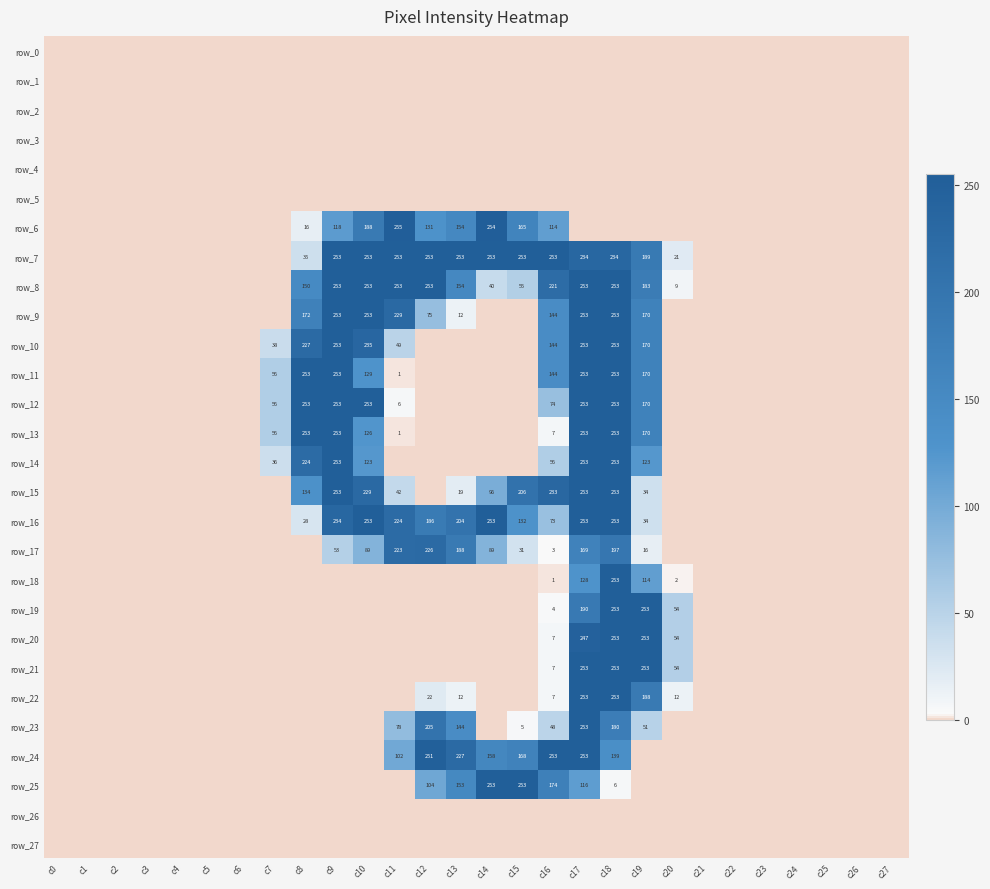

Reading left to right, extract all data points from this chart.

row_0: c0=0	c1=0	c2=0	c3=0	c4=0	c5=0	c6=0	c7=0	c8=0	c9=0	c10=0	c11=0	c12=0	c13=0	c14=0	c15=0	c16=0	c17=0	c18=0	c19=0	c20=0	c21=0	c22=0	c23=0	c24=0	c25=0	c26=0	c27=0
row_1: c0=0	c1=0	c2=0	c3=0	c4=0	c5=0	c6=0	c7=0	c8=0	c9=0	c10=0	c11=0	c12=0	c13=0	c14=0	c15=0	c16=0	c17=0	c18=0	c19=0	c20=0	c21=0	c22=0	c23=0	c24=0	c25=0	c26=0	c27=0
row_2: c0=0	c1=0	c2=0	c3=0	c4=0	c5=0	c6=0	c7=0	c8=0	c9=0	c10=0	c11=0	c12=0	c13=0	c14=0	c15=0	c16=0	c17=0	c18=0	c19=0	c20=0	c21=0	c22=0	c23=0	c24=0	c25=0	c26=0	c27=0
row_3: c0=0	c1=0	c2=0	c3=0	c4=0	c5=0	c6=0	c7=0	c8=0	c9=0	c10=0	c11=0	c12=0	c13=0	c14=0	c15=0	c16=0	c17=0	c18=0	c19=0	c20=0	c21=0	c22=0	c23=0	c24=0	c25=0	c26=0	c27=0
row_4: c0=0	c1=0	c2=0	c3=0	c4=0	c5=0	c6=0	c7=0	c8=0	c9=0	c10=0	c11=0	c12=0	c13=0	c14=0	c15=0	c16=0	c17=0	c18=0	c19=0	c20=0	c21=0	c22=0	c23=0	c24=0	c25=0	c26=0	c27=0
row_5: c0=0	c1=0	c2=0	c3=0	c4=0	c5=0	c6=0	c7=0	c8=0	c9=0	c10=0	c11=0	c12=0	c13=0	c14=0	c15=0	c16=0	c17=0	c18=0	c19=0	c20=0	c21=0	c22=0	c23=0	c24=0	c25=0	c26=0	c27=0
row_6: c0=0	c1=0	c2=0	c3=0	c4=0	c5=0	c6=0	c7=0	c8=16	c9=118	c10=188	c11=255	c12=131	c13=154	c14=254	c15=165	c16=114	c17=0	c18=0	c19=0	c20=0	c21=0	c22=0	c23=0	c24=0	c25=0	c26=0	c27=0
row_7: c0=0	c1=0	c2=0	c3=0	c4=0	c5=0	c6=0	c7=0	c8=35	c9=253	c10=253	c11=253	c12=253	c13=253	c14=253	c15=253	c16=253	c17=234	c18=234	c19=189	c20=21	c21=0	c22=0	c23=0	c24=0	c25=0	c26=0	c27=0
row_8: c0=0	c1=0	c2=0	c3=0	c4=0	c5=0	c6=0	c7=0	c8=150	c9=253	c10=253	c11=253	c12=253	c13=154	c14=40	c15=55	c16=221	c17=253	c18=253	c19=183	c20=9	c21=0	c22=0	c23=0	c24=0	c25=0	c26=0	c27=0
row_9: c0=0	c1=0	c2=0	c3=0	c4=0	c5=0	c6=0	c7=0	c8=172	c9=253	c10=253	c11=229	c12=75	c13=12	c14=0	c15=0	c16=144	c17=253	c18=253	c19=170	c20=0	c21=0	c22=0	c23=0	c24=0	c25=0	c26=0	c27=0
row_10: c0=0	c1=0	c2=0	c3=0	c4=0	c5=0	c6=0	c7=38	c8=227	c9=253	c10=235	c11=49	c12=0	c13=0	c14=0	c15=0	c16=144	c17=253	c18=253	c19=170	c20=0	c21=0	c22=0	c23=0	c24=0	c25=0	c26=0	c27=0
row_11: c0=0	c1=0	c2=0	c3=0	c4=0	c5=0	c6=0	c7=56	c8=253	c9=253	c10=129	c11=1	c12=0	c13=0	c14=0	c15=0	c16=144	c17=253	c18=253	c19=170	c20=0	c21=0	c22=0	c23=0	c24=0	c25=0	c26=0	c27=0
row_12: c0=0	c1=0	c2=0	c3=0	c4=0	c5=0	c6=0	c7=56	c8=253	c9=253	c10=253	c11=6	c12=0	c13=0	c14=0	c15=0	c16=74	c17=253	c18=253	c19=170	c20=0	c21=0	c22=0	c23=0	c24=0	c25=0	c26=0	c27=0
row_13: c0=0	c1=0	c2=0	c3=0	c4=0	c5=0	c6=0	c7=56	c8=253	c9=253	c10=126	c11=1	c12=0	c13=0	c14=0	c15=0	c16=7	c17=253	c18=253	c19=170	c20=0	c21=0	c22=0	c23=0	c24=0	c25=0	c26=0	c27=0
row_14: c0=0	c1=0	c2=0	c3=0	c4=0	c5=0	c6=0	c7=36	c8=224	c9=253	c10=123	c11=0	c12=0	c13=0	c14=0	c15=0	c16=56	c17=253	c18=253	c19=123	c20=0	c21=0	c22=0	c23=0	c24=0	c25=0	c26=0	c27=0
row_15: c0=0	c1=0	c2=0	c3=0	c4=0	c5=0	c6=0	c7=0	c8=134	c9=253	c10=229	c11=42	c12=0	c13=19	c14=96	c15=206	c16=233	c17=253	c18=253	c19=34	c20=0	c21=0	c22=0	c23=0	c24=0	c25=0	c26=0	c27=0
row_16: c0=0	c1=0	c2=0	c3=0	c4=0	c5=0	c6=0	c7=0	c8=28	c9=234	c10=253	c11=224	c12=186	c13=204	c14=253	c15=132	c16=73	c17=253	c18=253	c19=34	c20=0	c21=0	c22=0	c23=0	c24=0	c25=0	c26=0	c27=0
row_17: c0=0	c1=0	c2=0	c3=0	c4=0	c5=0	c6=0	c7=0	c8=0	c9=53	c10=89	c11=223	c12=226	c13=188	c14=89	c15=31	c16=3	c17=169	c18=197	c19=16	c20=0	c21=0	c22=0	c23=0	c24=0	c25=0	c26=0	c27=0
row_18: c0=0	c1=0	c2=0	c3=0	c4=0	c5=0	c6=0	c7=0	c8=0	c9=0	c10=0	c11=0	c12=0	c13=0	c14=0	c15=0	c16=1	c17=128	c18=253	c19=114	c20=2	c21=0	c22=0	c23=0	c24=0	c25=0	c26=0	c27=0
row_19: c0=0	c1=0	c2=0	c3=0	c4=0	c5=0	c6=0	c7=0	c8=0	c9=0	c10=0	c11=0	c12=0	c13=0	c14=0	c15=0	c16=4	c17=190	c18=253	c19=253	c20=54	c21=0	c22=0	c23=0	c24=0	c25=0	c26=0	c27=0
row_20: c0=0	c1=0	c2=0	c3=0	c4=0	c5=0	c6=0	c7=0	c8=0	c9=0	c10=0	c11=0	c12=0	c13=0	c14=0	c15=0	c16=7	c17=247	c18=253	c19=253	c20=54	c21=0	c22=0	c23=0	c24=0	c25=0	c26=0	c27=0
row_21: c0=0	c1=0	c2=0	c3=0	c4=0	c5=0	c6=0	c7=0	c8=0	c9=0	c10=0	c11=0	c12=0	c13=0	c14=0	c15=0	c16=7	c17=253	c18=253	c19=253	c20=54	c21=0	c22=0	c23=0	c24=0	c25=0	c26=0	c27=0
row_22: c0=0	c1=0	c2=0	c3=0	c4=0	c5=0	c6=0	c7=0	c8=0	c9=0	c10=0	c11=0	c12=22	c13=12	c14=0	c15=0	c16=7	c17=253	c18=253	c19=188	c20=12	c21=0	c22=0	c23=0	c24=0	c25=0	c26=0	c27=0
row_23: c0=0	c1=0	c2=0	c3=0	c4=0	c5=0	c6=0	c7=0	c8=0	c9=0	c10=0	c11=78	c12=205	c13=144	c14=0	c15=5	c16=48	c17=253	c18=180	c19=51	c20=0	c21=0	c22=0	c23=0	c24=0	c25=0	c26=0	c27=0
row_24: c0=0	c1=0	c2=0	c3=0	c4=0	c5=0	c6=0	c7=0	c8=0	c9=0	c10=0	c11=102	c12=251	c13=227	c14=158	c15=168	c16=253	c17=253	c18=139	c19=0	c20=0	c21=0	c22=0	c23=0	c24=0	c25=0	c26=0	c27=0
row_25: c0=0	c1=0	c2=0	c3=0	c4=0	c5=0	c6=0	c7=0	c8=0	c9=0	c10=0	c11=0	c12=104	c13=153	c14=253	c15=253	c16=174	c17=116	c18=6	c19=0	c20=0	c21=0	c22=0	c23=0	c24=0	c25=0	c26=0	c27=0
row_26: c0=0	c1=0	c2=0	c3=0	c4=0	c5=0	c6=0	c7=0	c8=0	c9=0	c10=0	c11=0	c12=0	c13=0	c14=0	c15=0	c16=0	c17=0	c18=0	c19=0	c20=0	c21=0	c22=0	c23=0	c24=0	c25=0	c26=0	c27=0
row_27: c0=0	c1=0	c2=0	c3=0	c4=0	c5=0	c6=0	c7=0	c8=0	c9=0	c10=0	c11=0	c12=0	c13=0	c14=0	c15=0	c16=0	c17=0	c18=0	c19=0	c20=0	c21=0	c22=0	c23=0	c24=0	c25=0	c26=0	c27=0